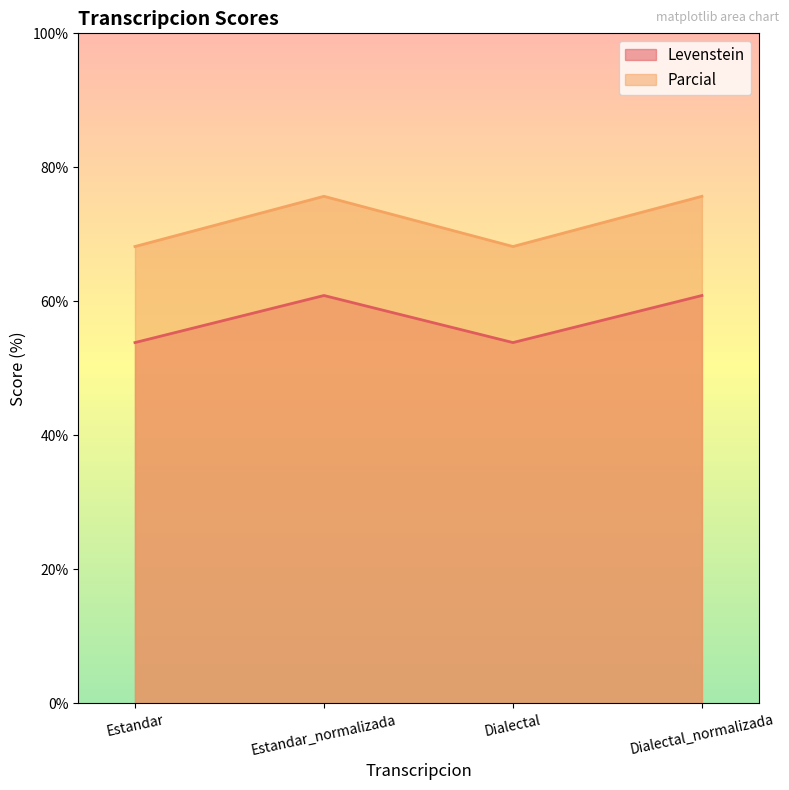

Rank the categories by Levenstein value from lowest to highest.

Estandar, Dialectal, Estandar_normalizada, Dialectal_normalizada